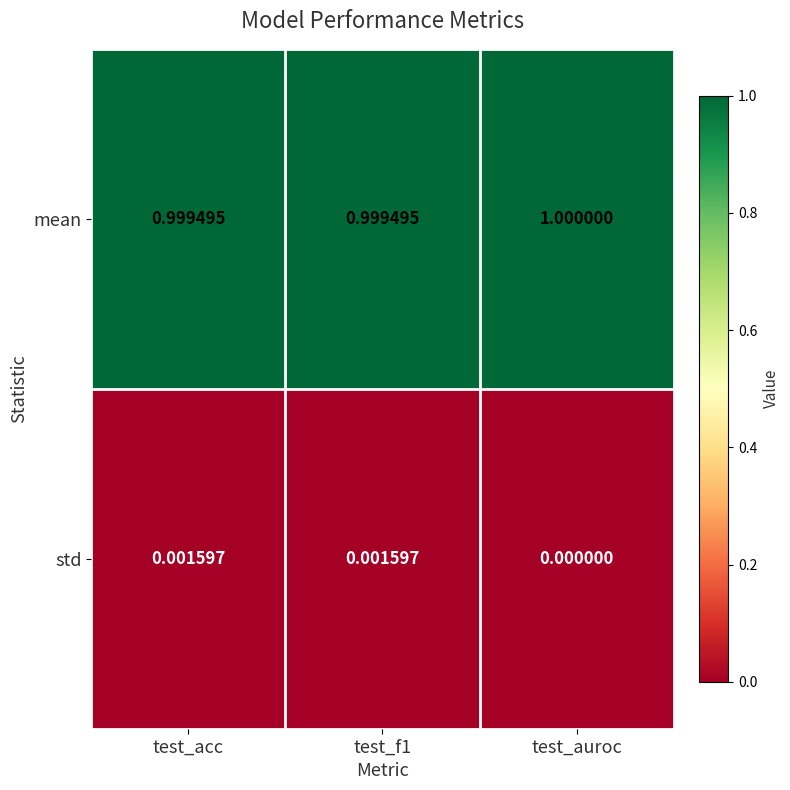

At which category does the chart reach its minimum across all series?

test_auroc